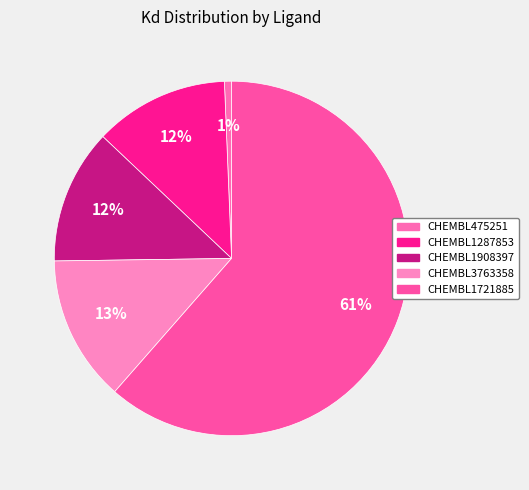

Combined, what portion of the pie is CHEMBL1287853 and CHEMBL475251?

12.9%